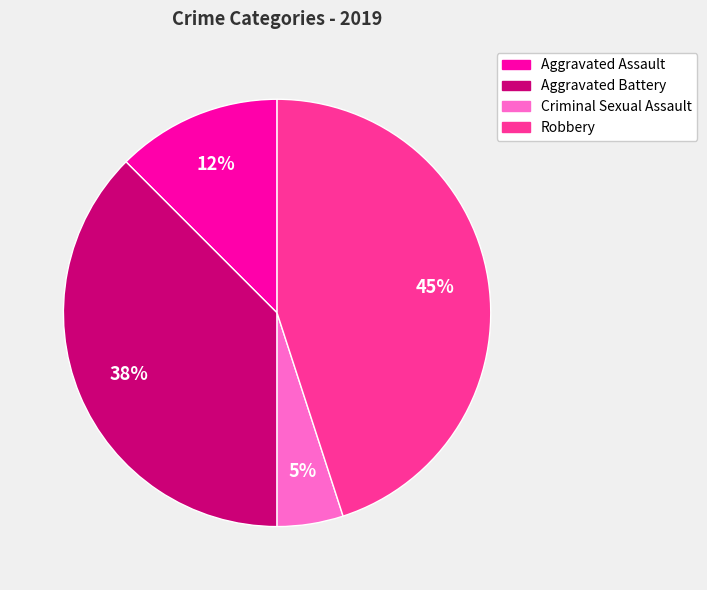

Does Aggravated Battery account for over 50% of the chart?

No